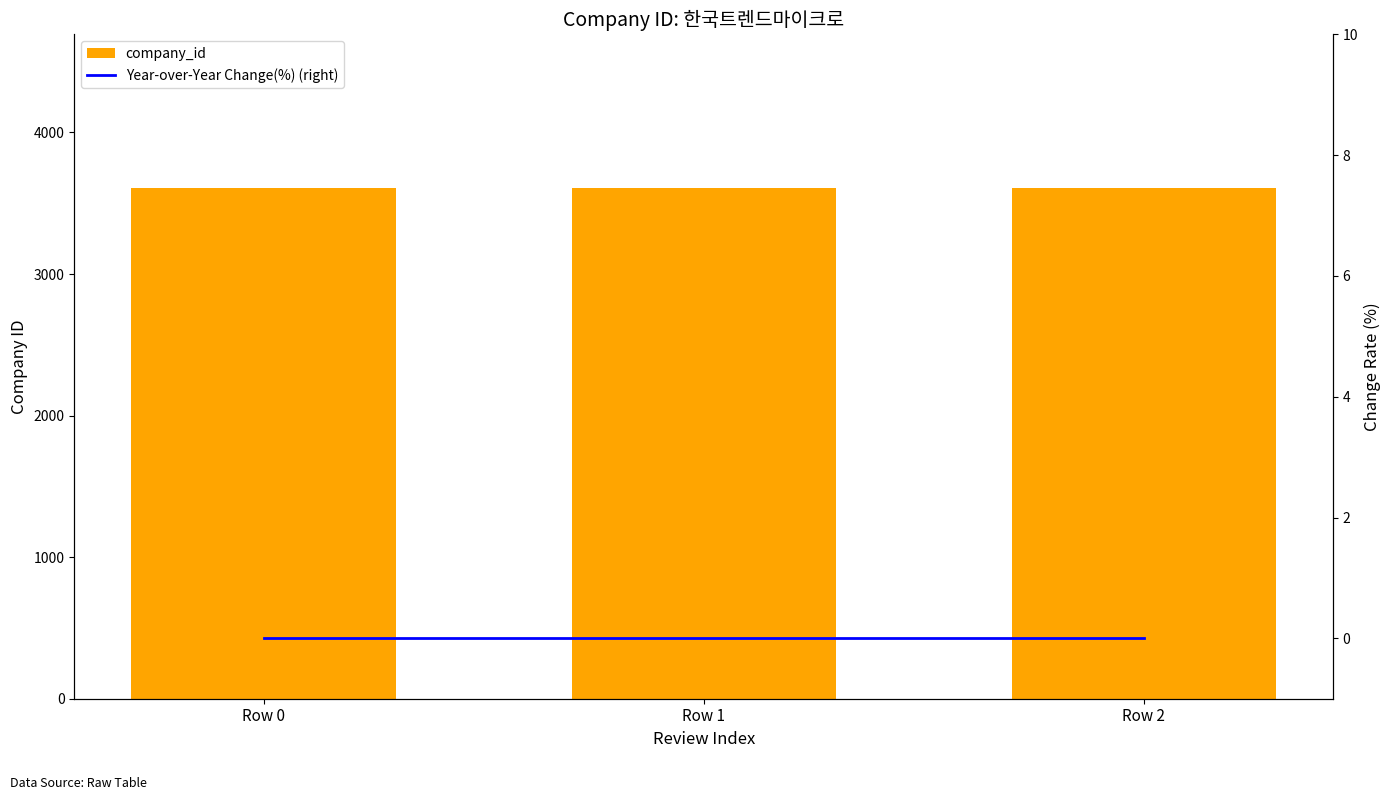

Rank the series by their maximum value, from highest to lowest.

company_id, Year-over-Year Change(%) (right)